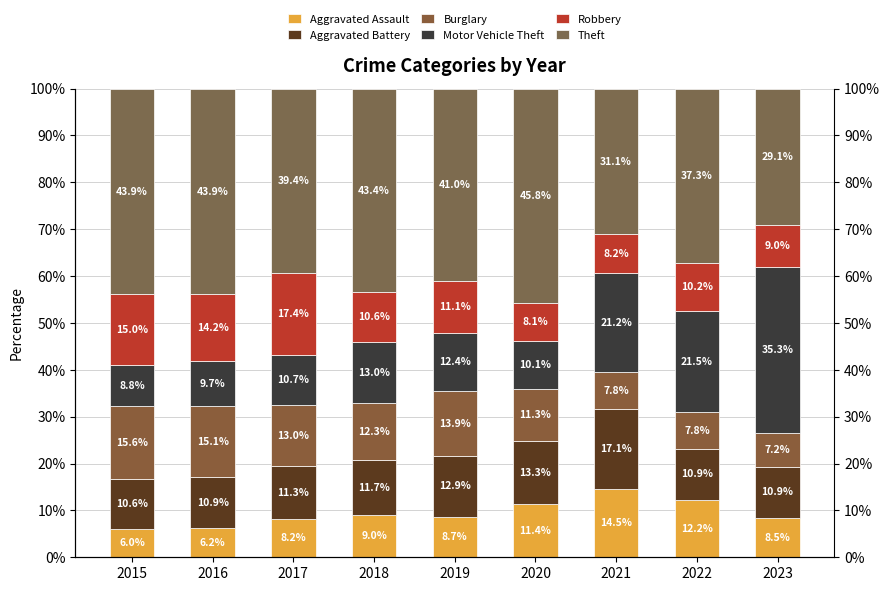

Which series has the largest total across all categories?

Theft